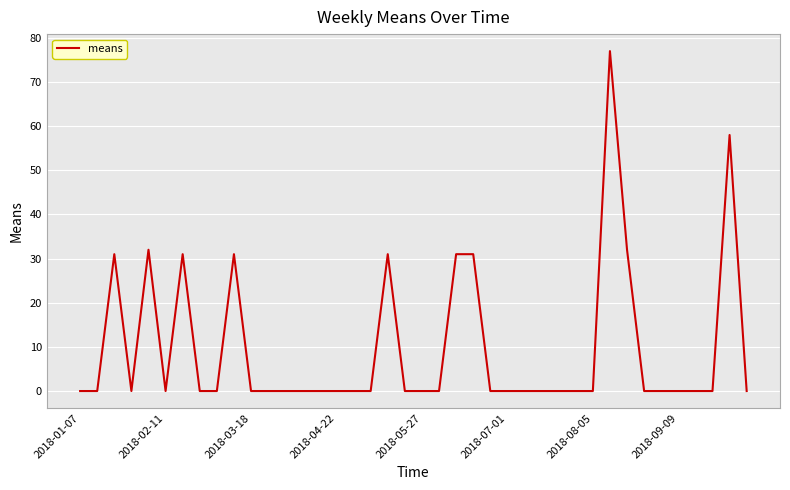

Is this an area chart (filled region under the line)?

No